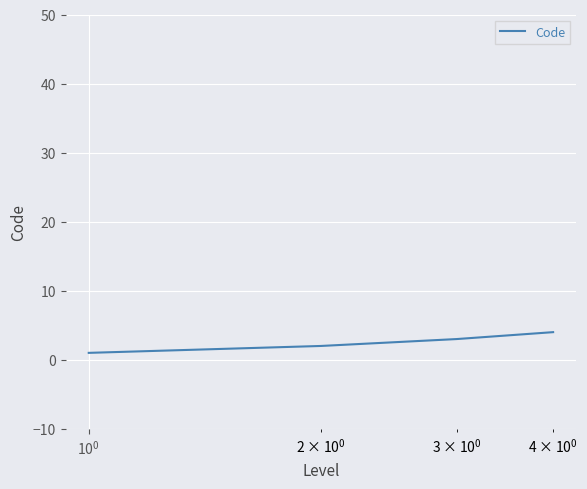

True or false: there are more than 1 points higher than both neighbors.

False